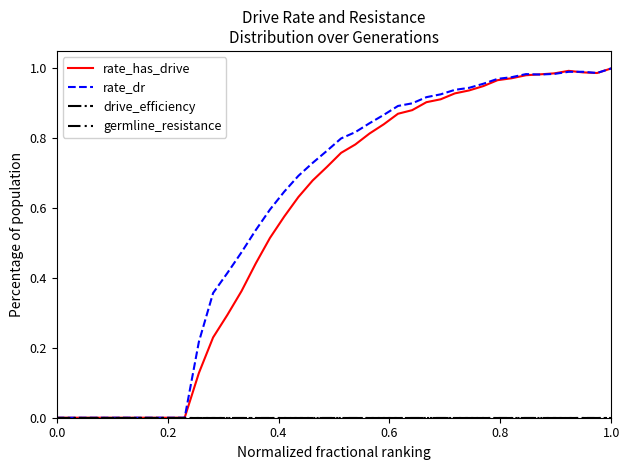

Rank the series by their maximum value, from lowest to highest.

drive_efficiency, germline_resistance, rate_has_drive, rate_dr